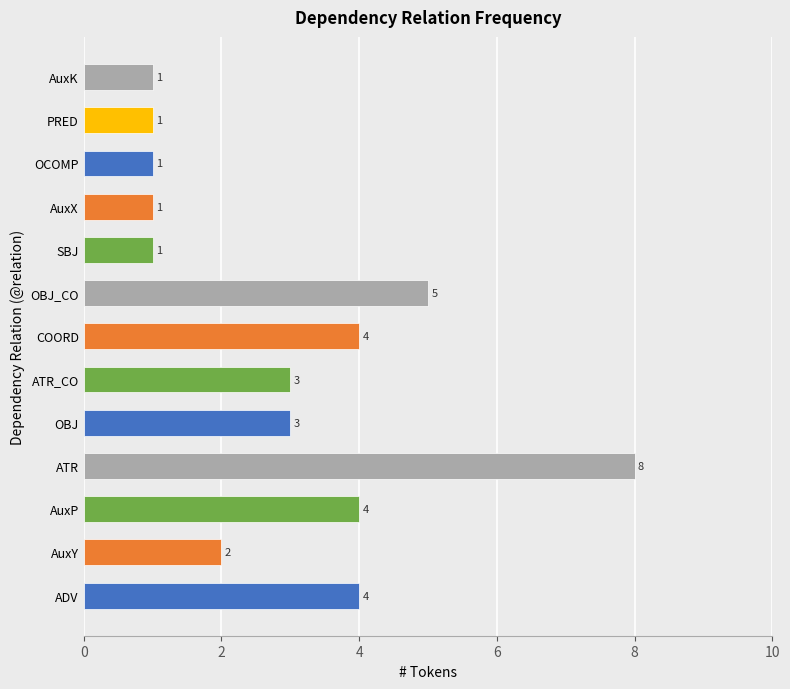

What value does the data have at OBJ_CO?

5